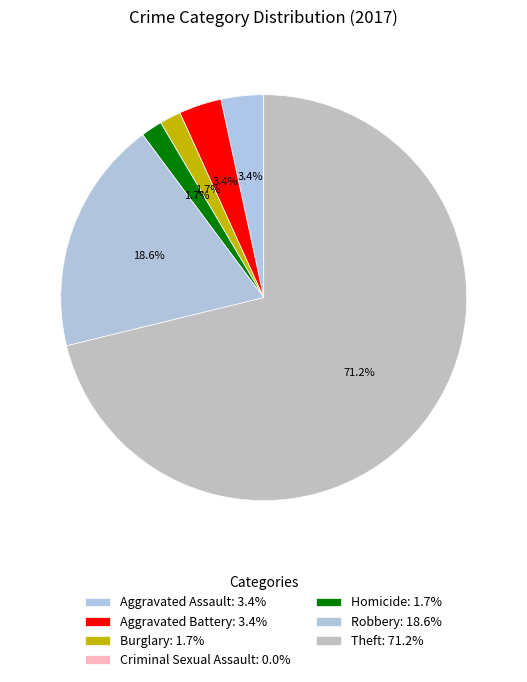

True or false: Robbery accounts for 9% of the total.

False